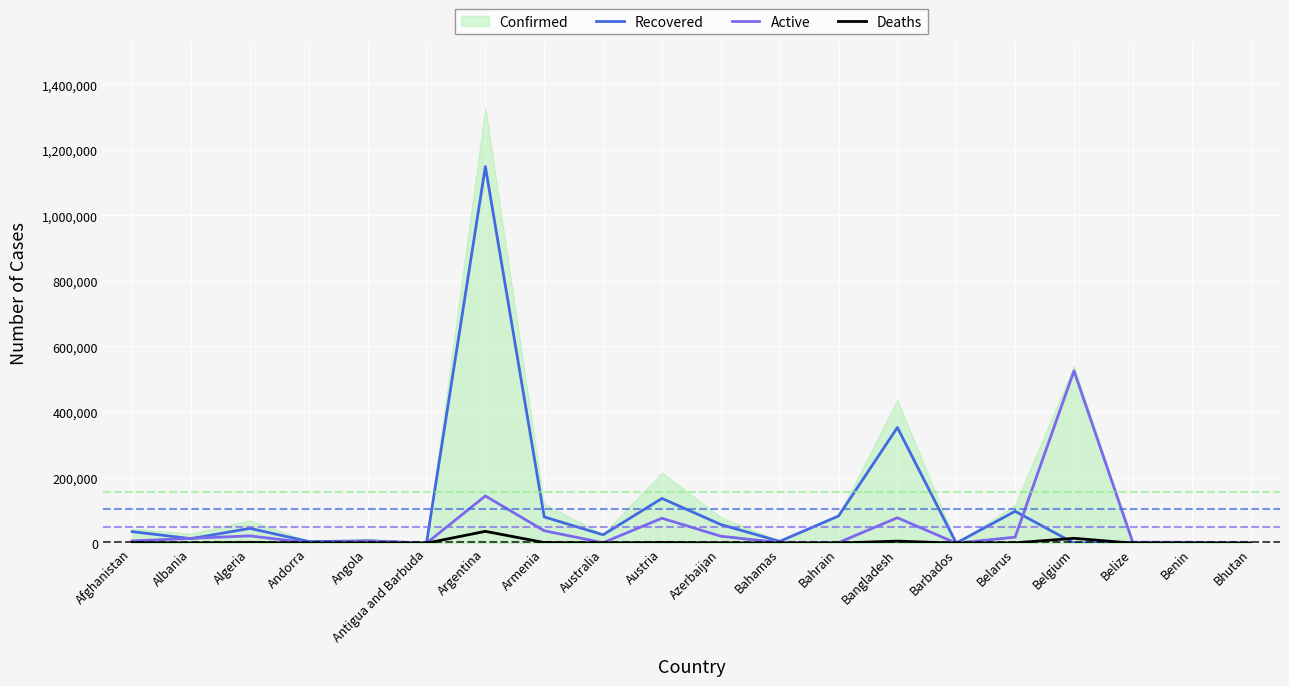

True or false: Recovered has a value of 97318 at Belarus.

True